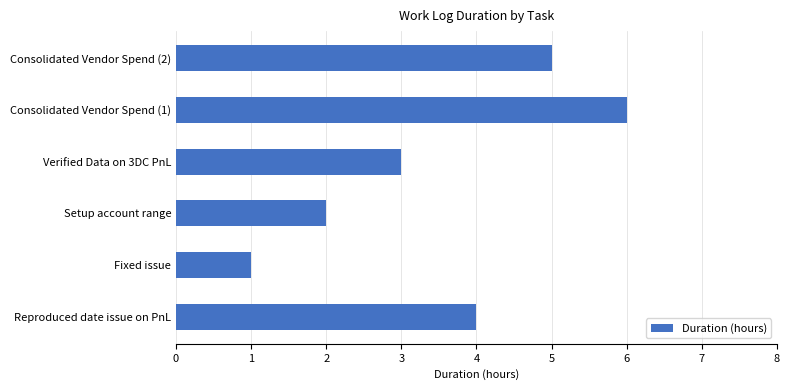

What value does the data have at Reproduced date issue on PnL?

4